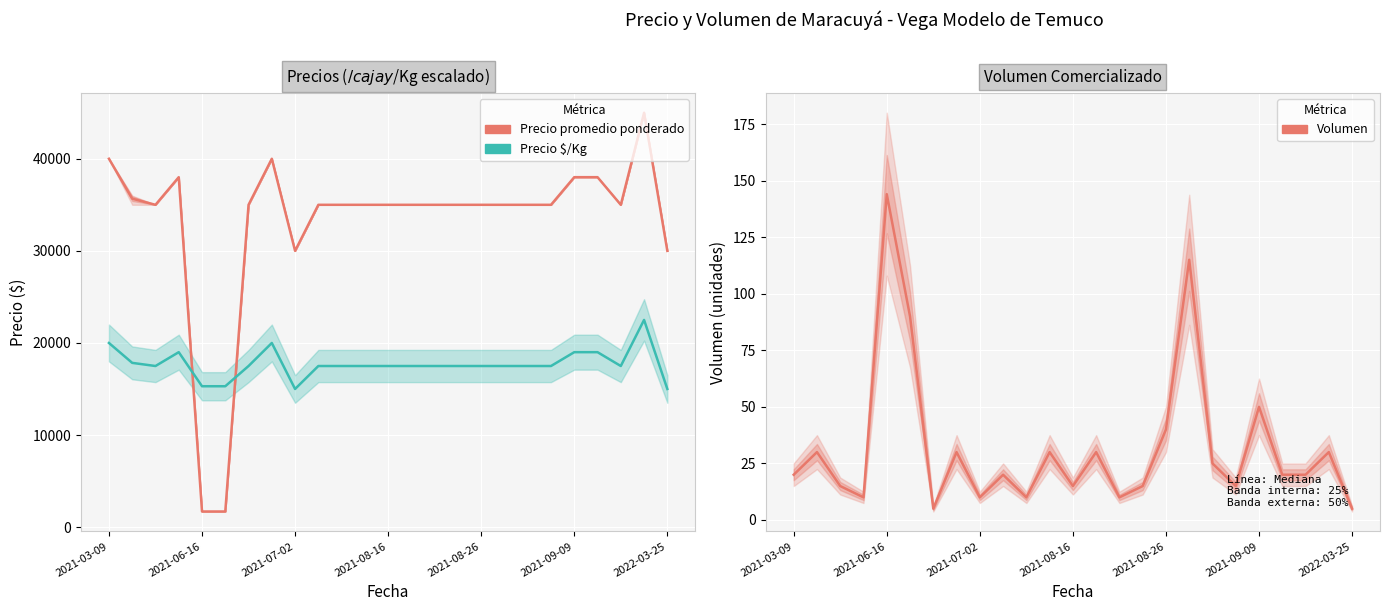

Is it true that Volumen equals 49 at 2021-09-09?

False